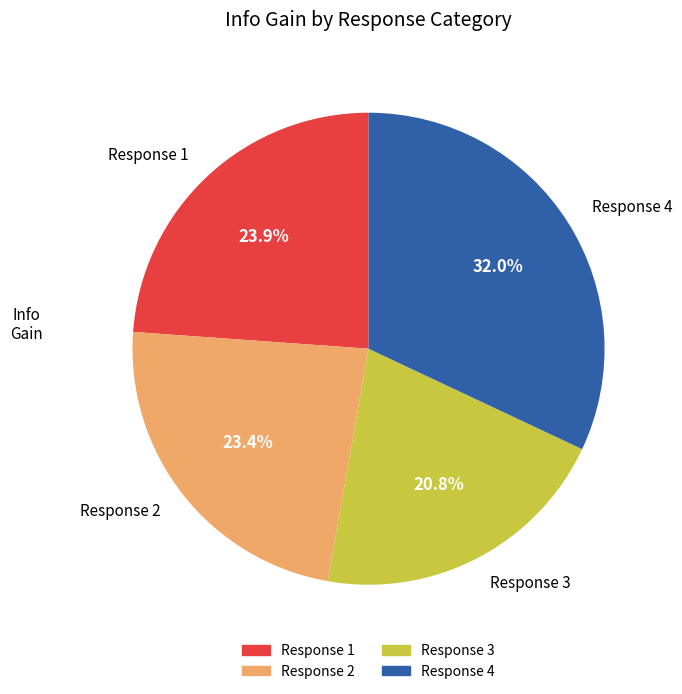

Which category has the biggest portion of the pie?

Response 4